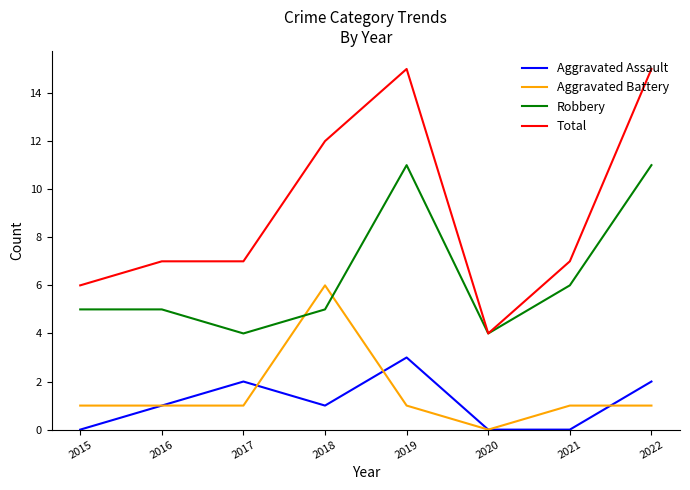

Rank the series at 2021 from lowest to highest value.

Aggravated Assault, Aggravated Battery, Robbery, Total